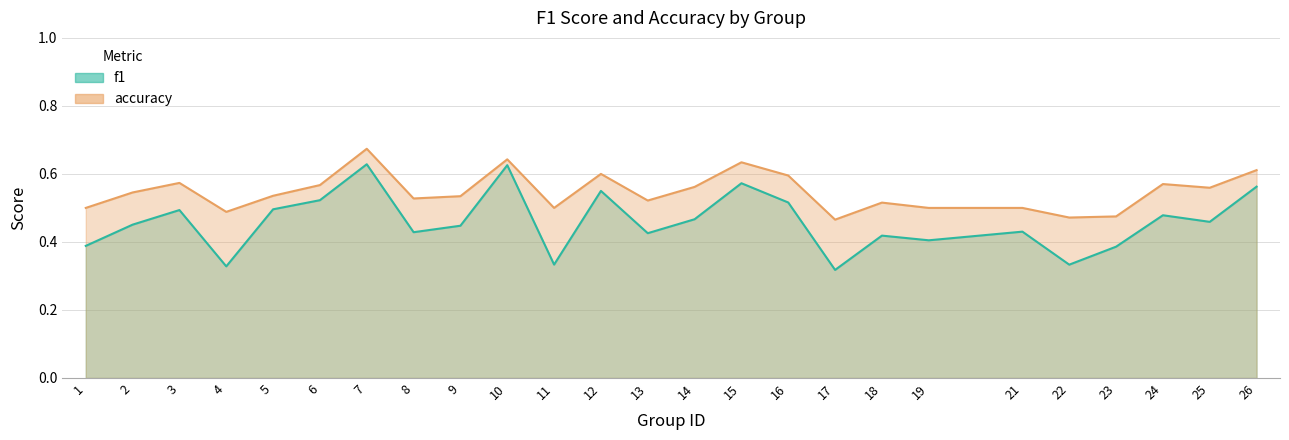

Reading left to right, transcribe all the data shown in this chart.

f1: 0.4	0.5	0.5	0.3	0.5	0.5	0.6	0.4	0.4	0.6	0.3	0.6	0.4	0.5	0.6	0.5	0.3	0.4	0.4	0.4	0.3	0.4	0.5	0.5	0.6
accuracy: 0.5	0.5	0.6	0.5	0.5	0.6	0.7	0.5	0.5	0.6	0.5	0.6	0.5	0.6	0.6	0.6	0.5	0.5	0.5	0.5	0.5	0.5	0.6	0.6	0.6